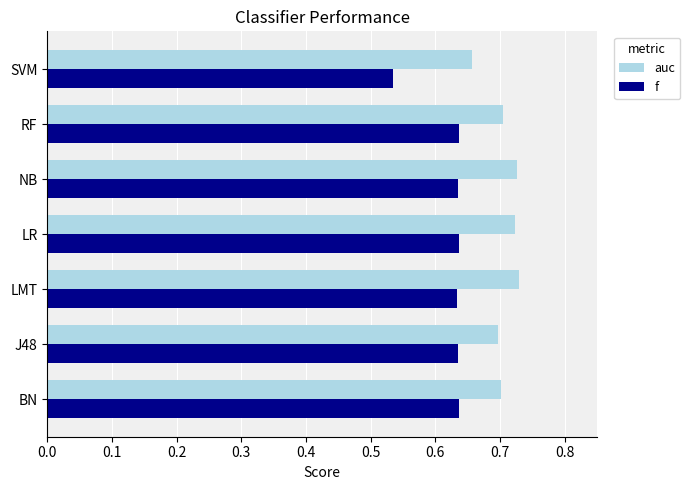

Which category has the lowest value in the auc series?

SVM